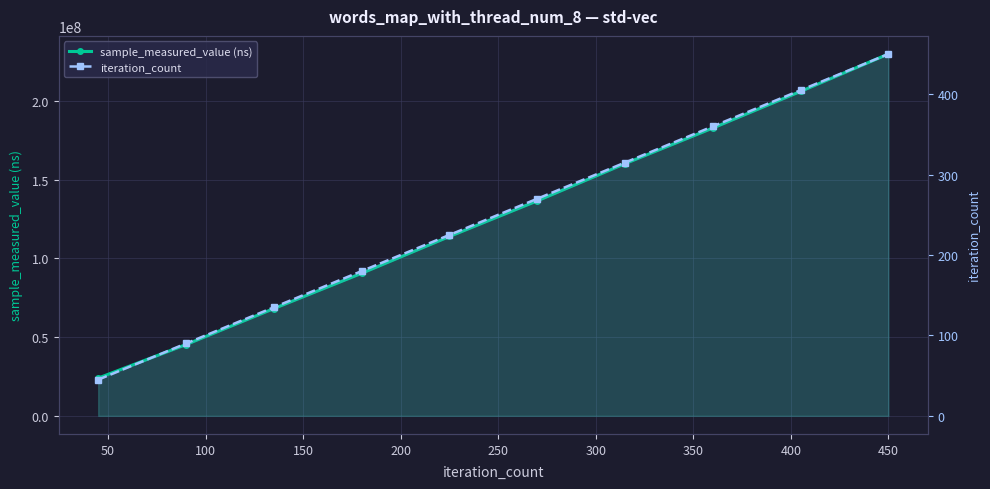

Reading left to right, what are all the values shown in this chart?

sample_measured_value (ns): 0=23963924	50=45247770	100=68078604	150=90469700	200=113840539	250=136453931	300=160080864	350=182697454	400=205942308	450=229689615
iteration_count: 0=45	50=90	100=135	150=180	200=225	250=270	300=315	350=360	400=405	450=450